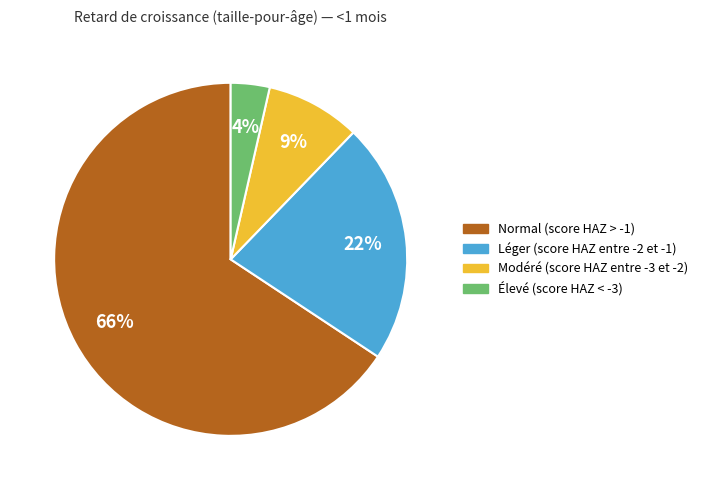

Is there any slice that represents more than half of the pie?

Yes